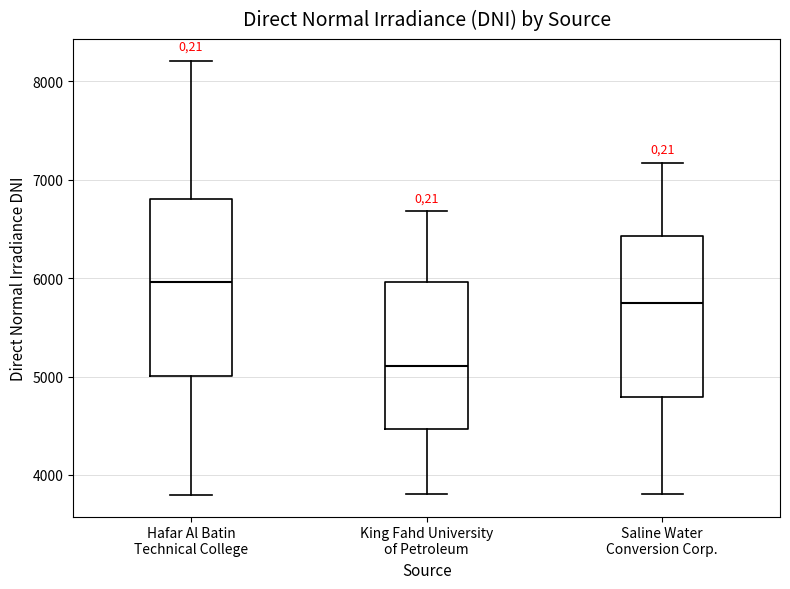

Where is the upper edge of the box for King Fahd University of Petroleum on the y-axis? The values are not printed on the chart, so give them approximately, as read against the axis.

6000